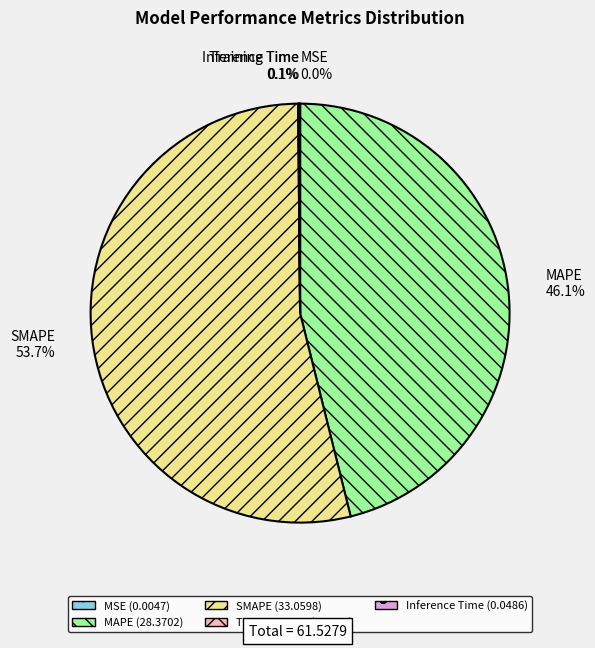

What percentage is the SMAPE slice, to the nearest percent?

54%